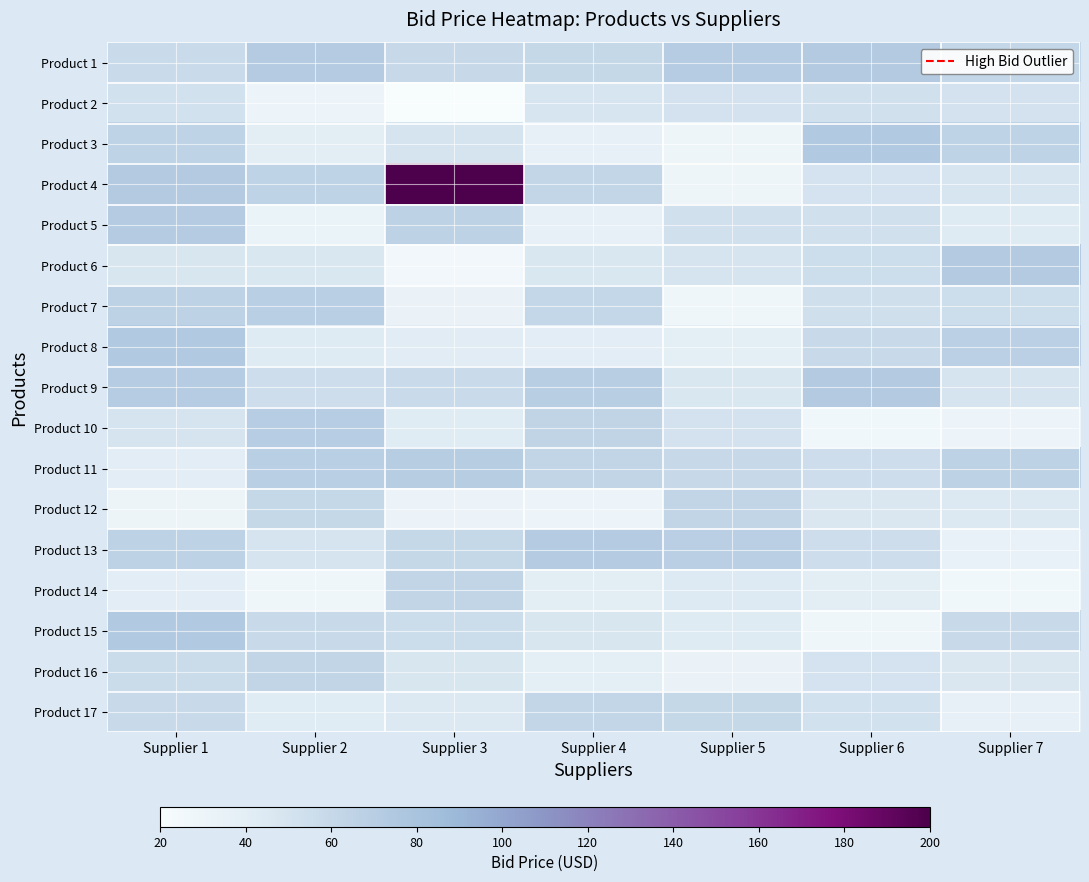

Reading right to left, extract all data points from this chart.

Product 1: Supplier 7=60.9	Supplier 6=72.8	Supplier 5=71.4	Supplier 4=60.3	Supplier 3=60.0	Supplier 2=72.2	Supplier 1=58.0
Product 2: Supplier 7=51.6	Supplier 6=52.6	Supplier 5=51.4	Supplier 4=48.3	Supplier 3=20.0	Supplier 2=29.9	Supplier 1=51.7
Product 3: Supplier 7=64.5	Supplier 6=74.8	Supplier 5=28.8	Supplier 4=35.6	Supplier 3=50.0	Supplier 2=40.6	Supplier 1=64.7
Product 4: Supplier 7=48.6	Supplier 6=50.7	Supplier 5=29.7	Supplier 4=62.1	Supplier 3=200.0	Supplier 2=65.0	Supplier 1=73.0
Product 5: Supplier 7=43.0	Supplier 6=52.9	Supplier 5=52.5	Supplier 4=35.7	Supplier 3=65.1	Supplier 2=32.4	Supplier 1=72.4
Product 6: Supplier 7=73.1	Supplier 6=56.2	Supplier 5=49.1	Supplier 4=47.3	Supplier 3=26.3	Supplier 2=47.4	Supplier 1=47.5
Product 7: Supplier 7=56.3	Supplier 6=54.5	Supplier 5=28.1	Supplier 4=61.0	Supplier 3=33.1	Supplier 2=68.8	Supplier 1=66.0
Product 8: Supplier 7=67.2	Supplier 6=58.9	Supplier 5=39.2	Supplier 4=39.9	Supplier 3=41.4	Supplier 2=43.6	Supplier 1=74.6
Product 9: Supplier 7=48.8	Supplier 6=72.8	Supplier 5=47.2	Supplier 4=69.5	Supplier 3=58.0	Supplier 2=55.7	Supplier 1=71.5
Product 10: Supplier 7=30.5	Supplier 6=26.4	Supplier 5=51.0	Supplier 4=63.7	Supplier 3=42.0	Supplier 2=70.1	Supplier 1=50.1
Product 11: Supplier 7=65.3	Supplier 6=55.2	Supplier 5=59.6	Supplier 4=62.5	Supplier 3=71.1	Supplier 2=69.0	Supplier 1=39.9
Product 12: Supplier 7=44.8	Supplier 6=46.6	Supplier 5=62.7	Supplier 4=30.5	Supplier 3=31.8	Supplier 2=60.2	Supplier 1=31.0
Product 13: Supplier 7=34.6	Supplier 6=55.8	Supplier 5=68.2	Supplier 4=72.0	Supplier 3=60.7	Supplier 2=49.9	Supplier 1=66.0
Product 14: Supplier 7=26.9	Supplier 6=40.7	Supplier 5=44.3	Supplier 4=41.0	Supplier 3=62.3	Supplier 2=27.3	Supplier 1=40.1
Product 15: Supplier 7=58.9	Supplier 6=27.5	Supplier 5=43.8	Supplier 4=47.5	Supplier 3=56.9	Supplier 2=58.8	Supplier 1=73.6
Product 16: Supplier 7=46.6	Supplier 6=50.7	Supplier 5=32.8	Supplier 4=37.7	Supplier 3=48.0	Supplier 2=62.9	Supplier 1=57.9
Product 17: Supplier 7=36.0	Supplier 6=52.3	Supplier 5=60.3	Supplier 4=62.1	Supplier 3=45.2	Supplier 2=42.1	Supplier 1=59.0